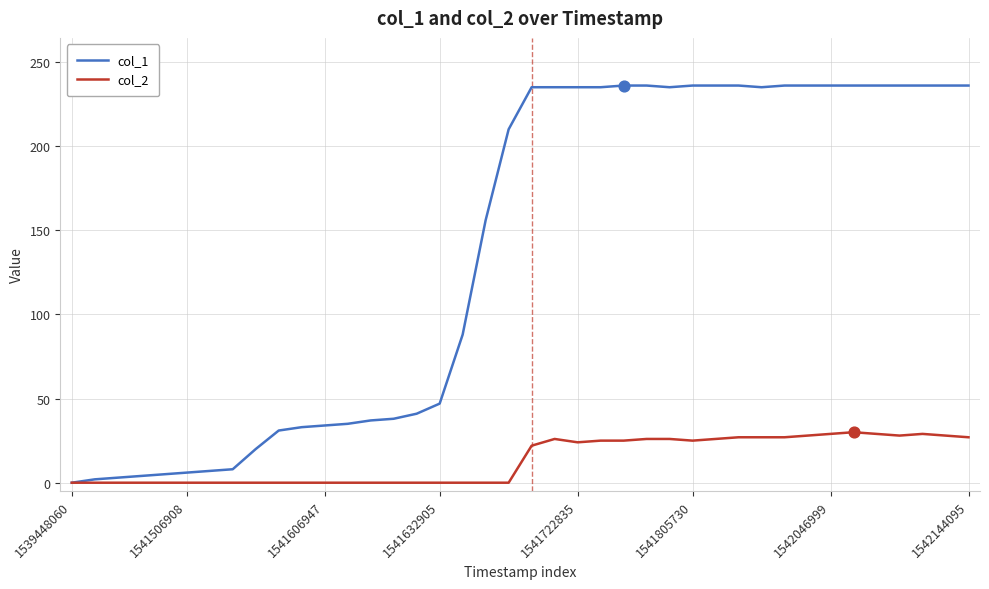

Which series has the largest total across all categories?

col_1